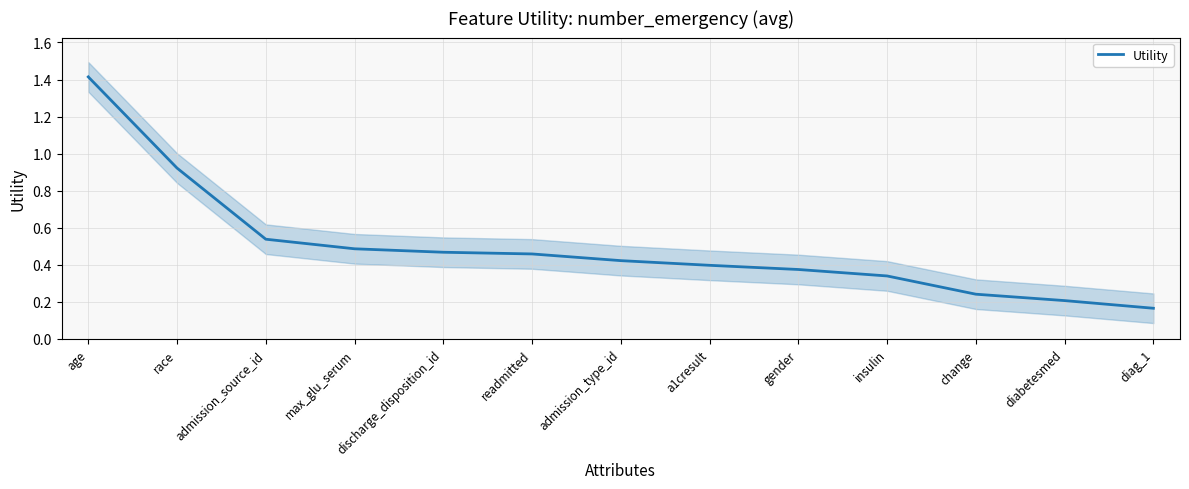

Reading left to right, extract all data points from this chart.

age=1.4	race=0.9	admission_source_id=0.5	max_glu_serum=0.5	discharge_disposition_id=0.5	readmitted=0.5	admission_type_id=0.4	a1cresult=0.4	gender=0.4	insulin=0.3	change=0.2	diabetesmed=0.2	diag_1=0.2